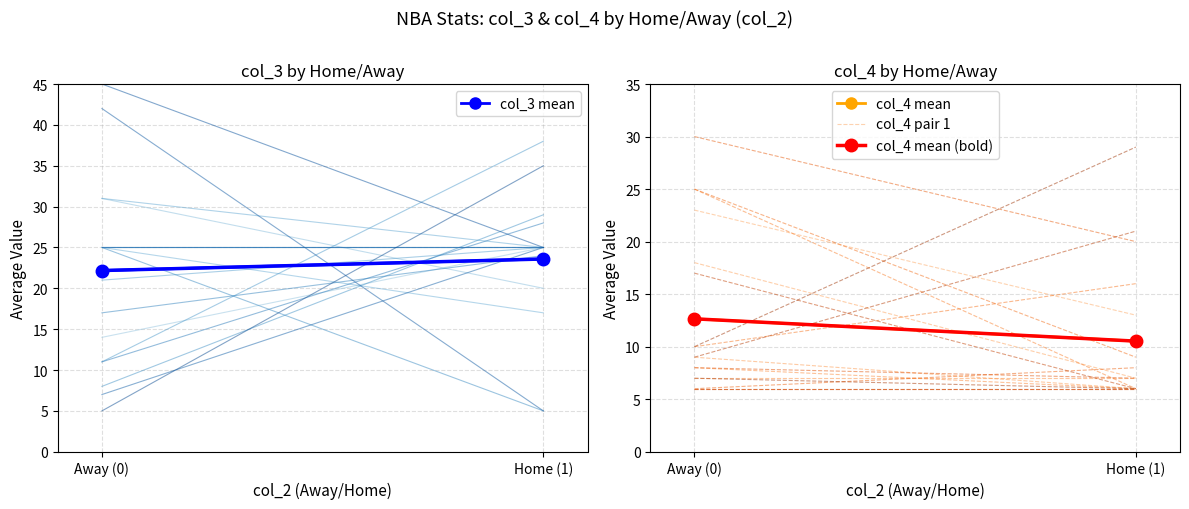

True or false: col_4 mean has a value of 6.0 at Away (0).

False